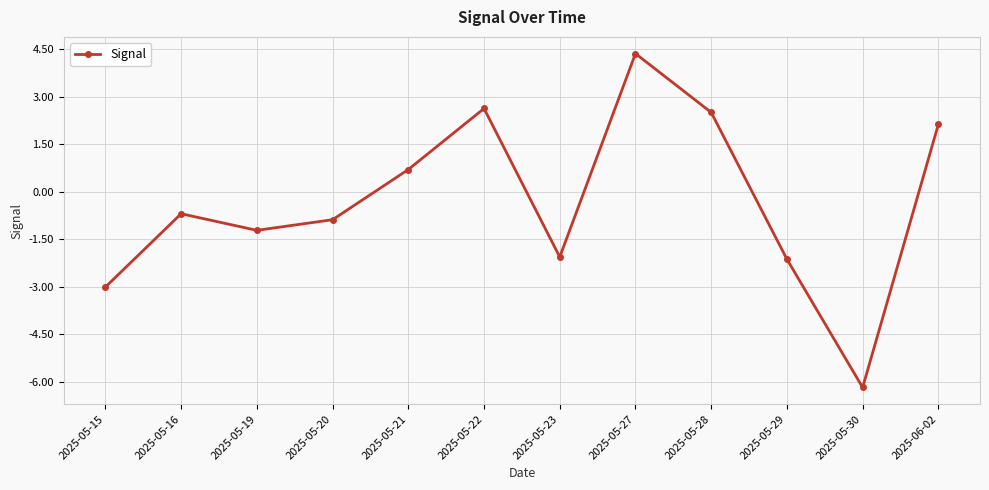

Which label corresponds to the largest value in the chart?

2025-05-27